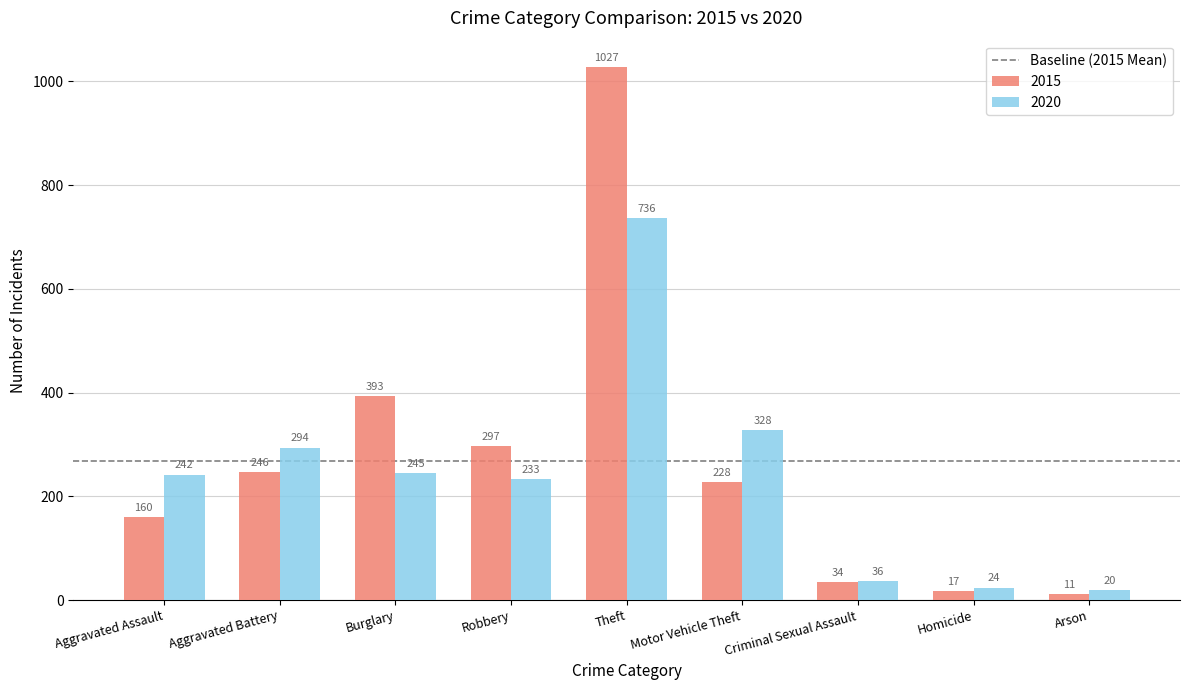

Reading right to left, transcribe all the data shown in this chart.

2015: 11	17	34	228	1027	297	393	246	160
2020: 20	24	36	328	736	233	245	294	242